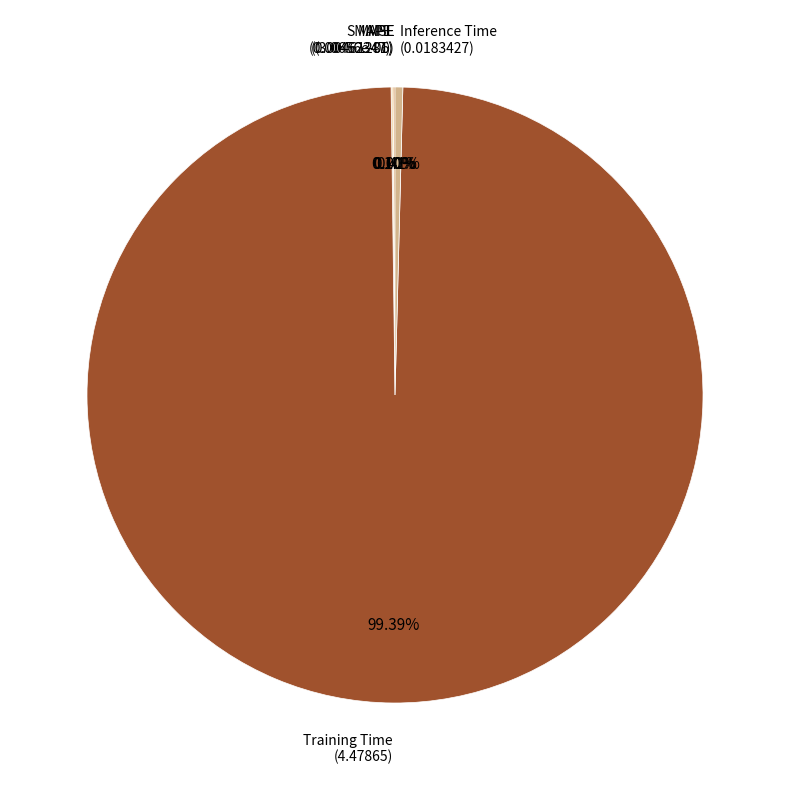

Between Inference Time and Training Time, which is larger?

Training Time